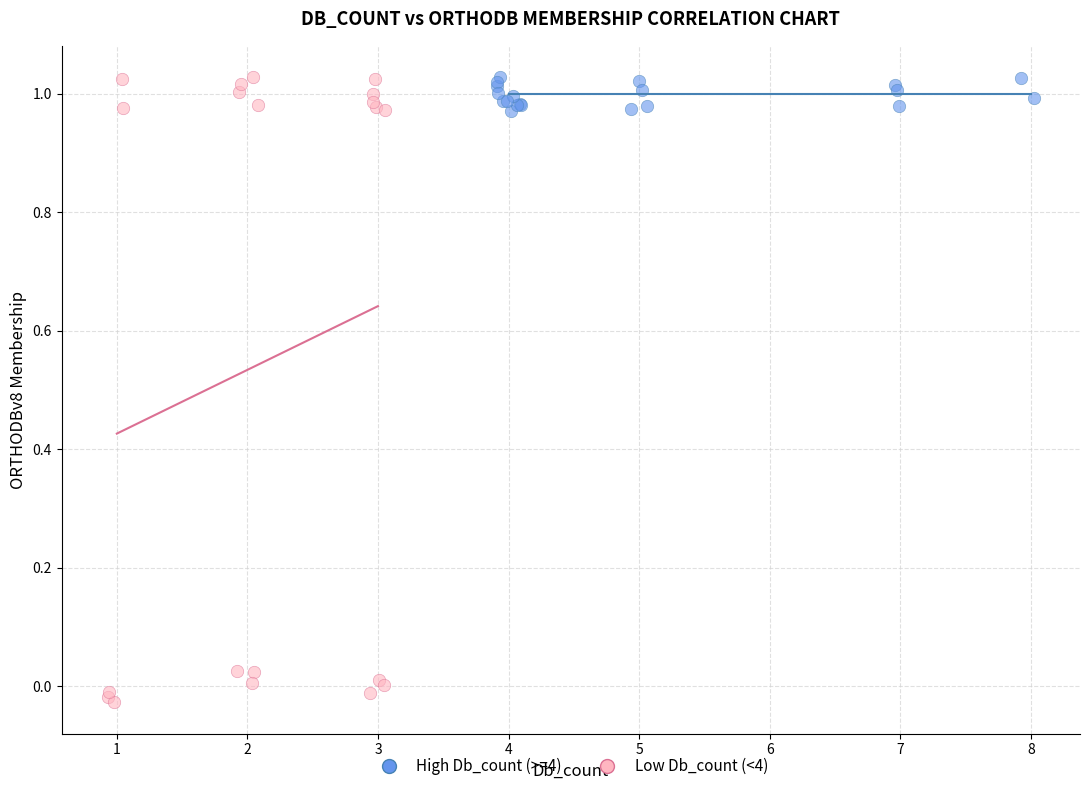

Which series contains the lowest Y value?

Low Db_count (<4)